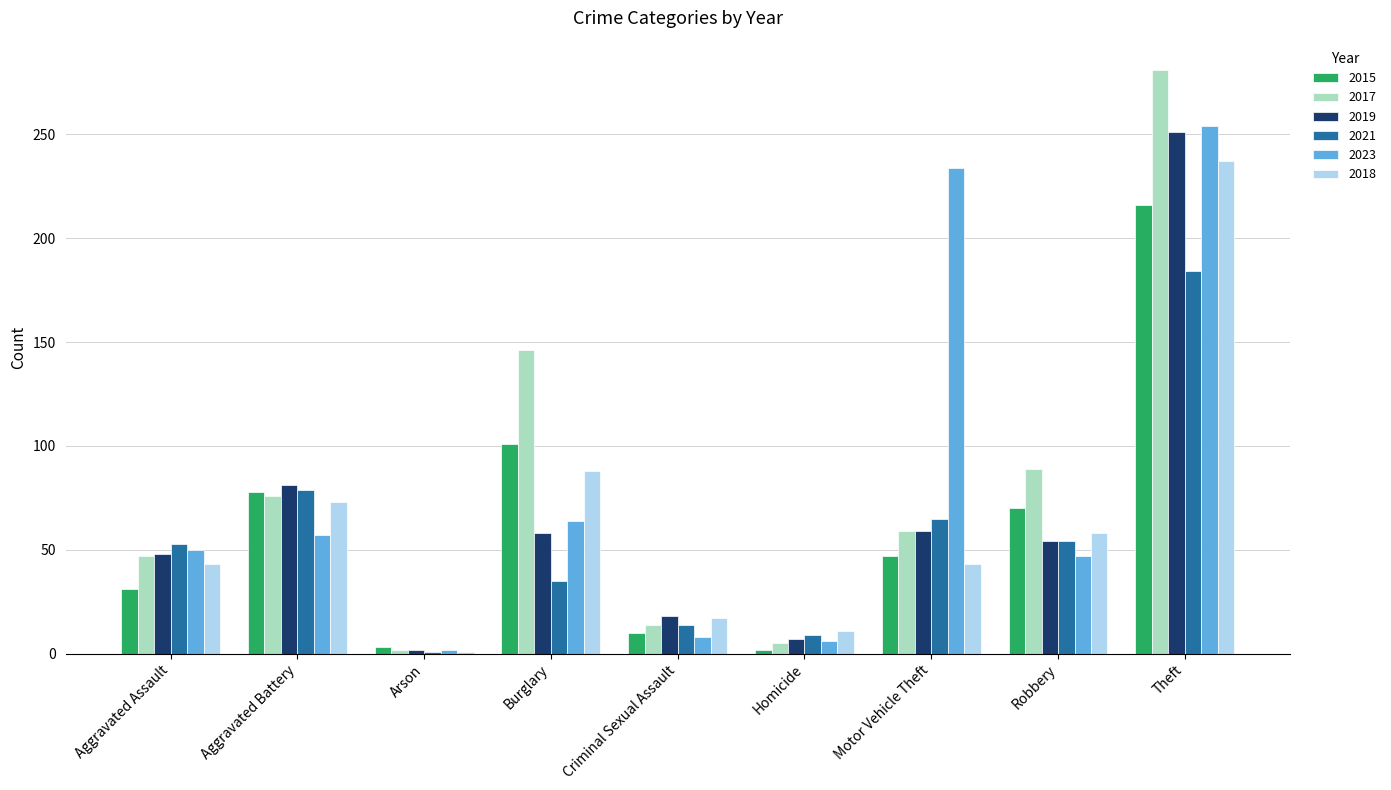

What is the highest value of the 2017 series?

281